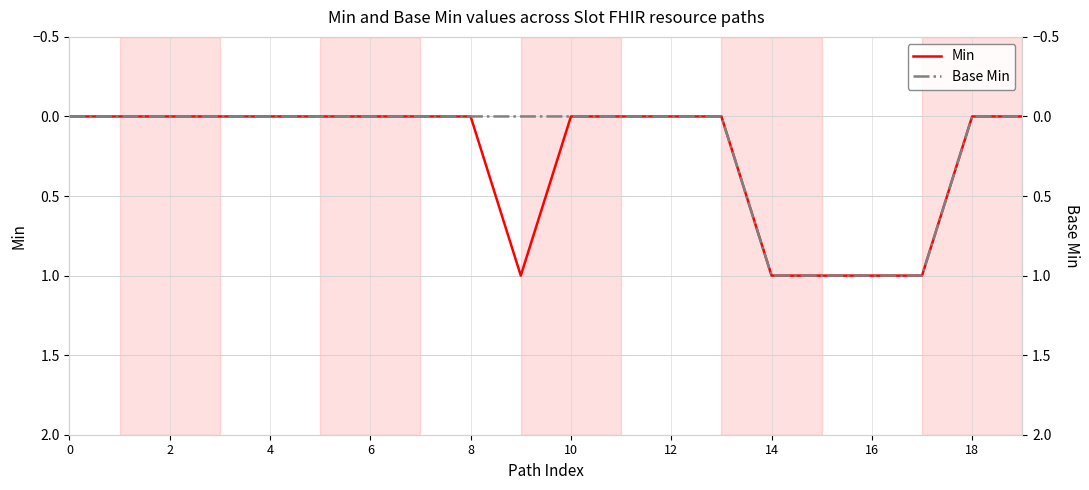

How many values in the Min series exceed 0?

5